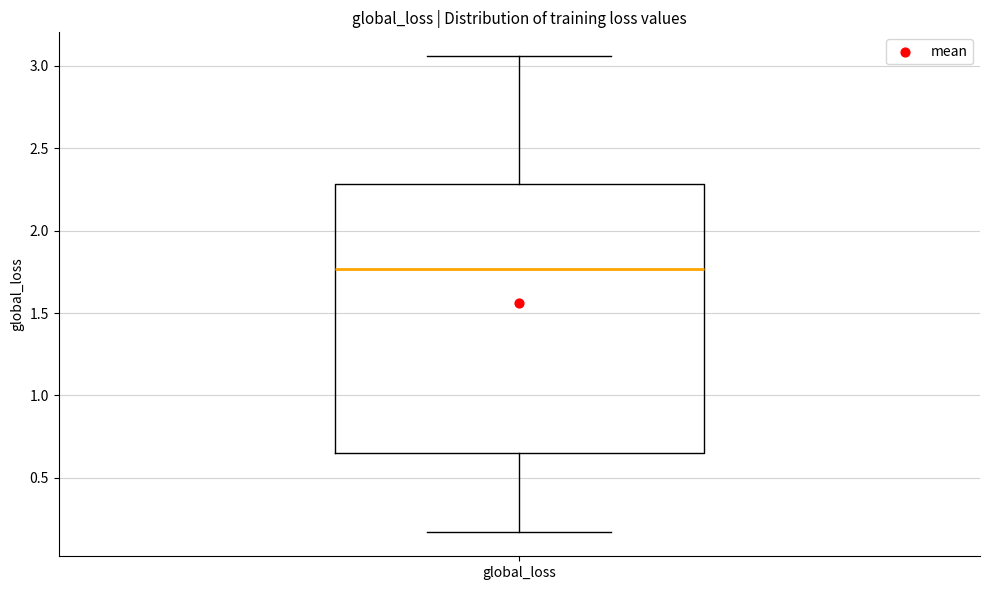

Where does the median line of the box for global_loss sit on the y-axis? The values are not printed on the chart, so give them approximately, as read against the axis.

1.75